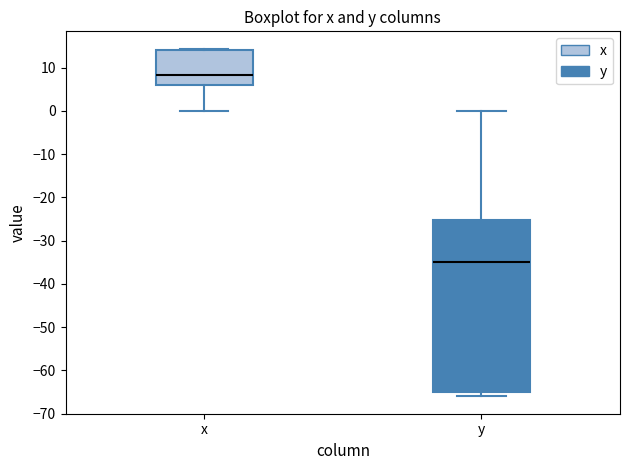

Which box is the tallest, from its lower edge to its upper edge?

y